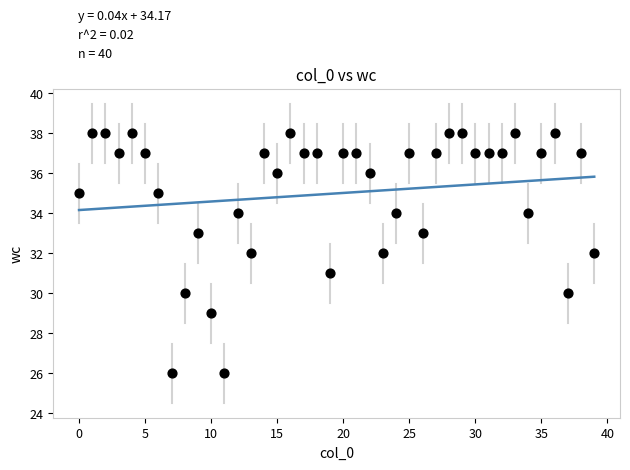

What is the range of Y values (max minus min)?

12